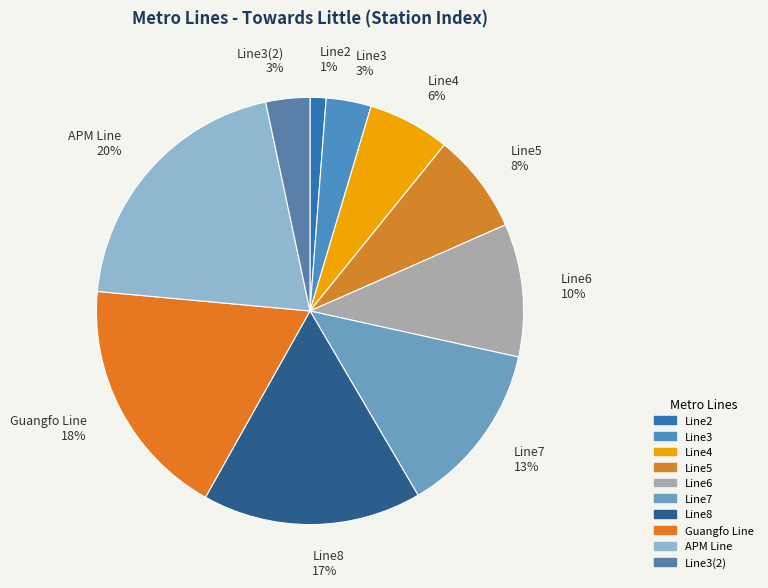

Is it true that Guangfo Line 18% is 30% of the pie?

False